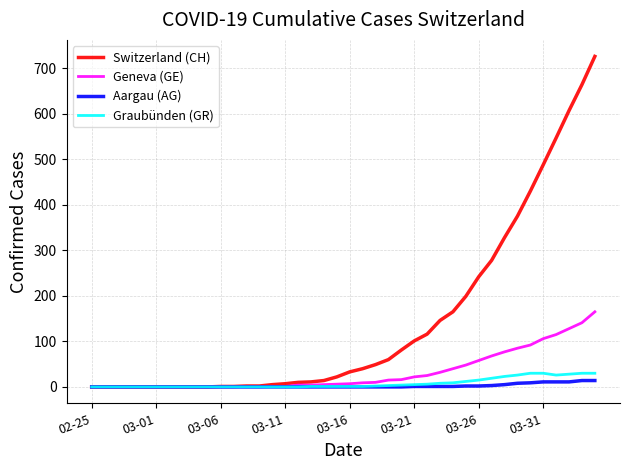

Which series has the largest range (max minus min)?

Switzerland (CH)